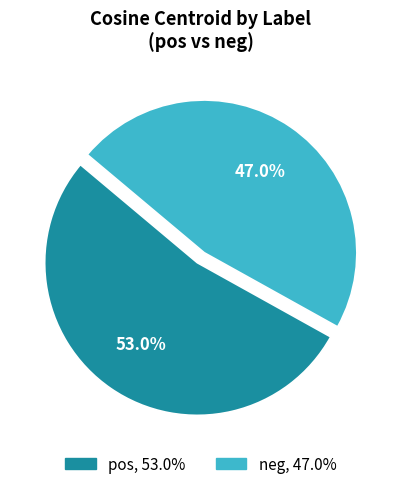

Rank the categories by value from lowest to highest.

neg, pos